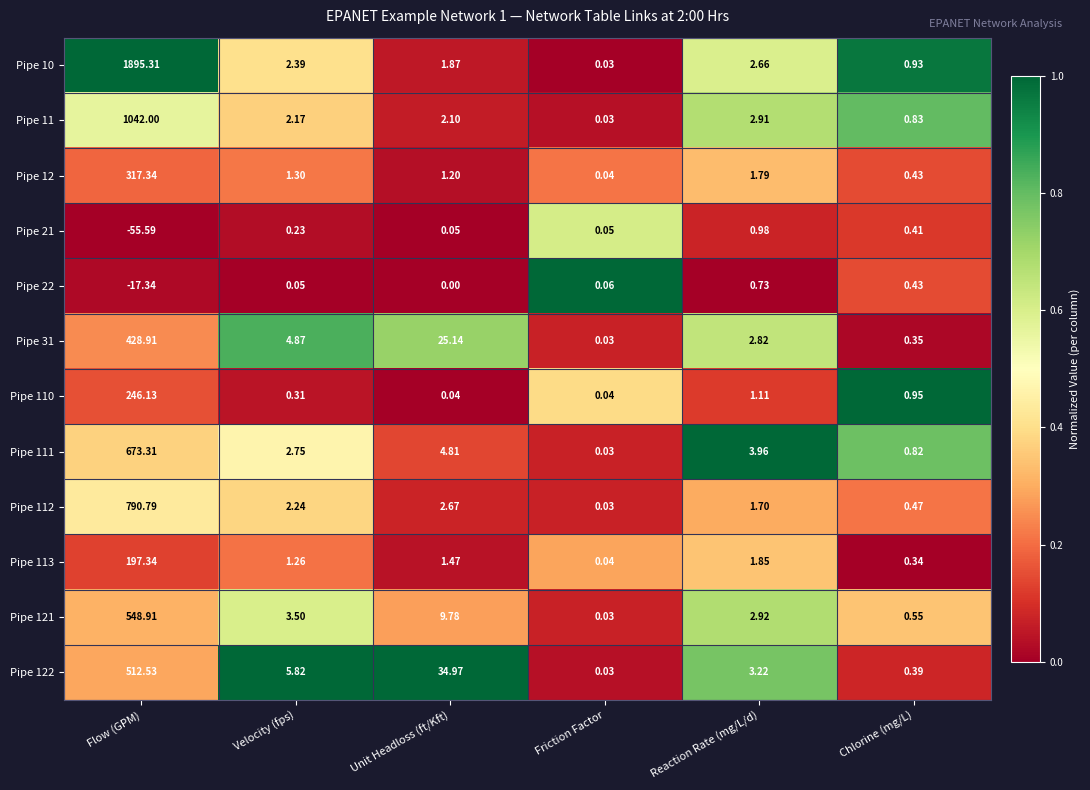

Is the value of Pipe 121 at Velocity (fps) greater than the value of Pipe 12 at Unit Headloss (ft/Kft)?

Yes